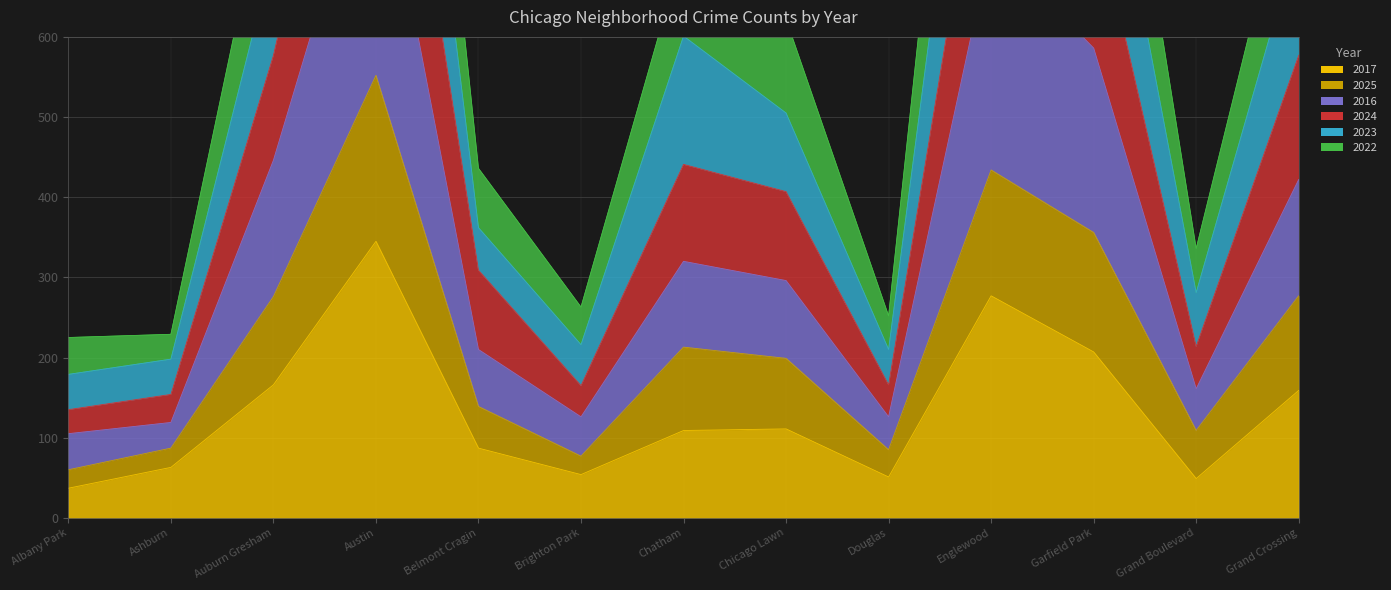

Reading right to left, transcribe all the data shown in this chart.

2017: Grand Crossing=159	Grand Boulevard=49	Garfield Park=207	Englewood=277	Douglas=51	Chicago Lawn=111	Chatham=109	Brighton Park=54	Belmont Cragin=87	Austin=345	Auburn Gresham=166	Ashburn=63	Albany Park=37
2025: Grand Crossing=277	Grand Boulevard=109	Garfield Park=356	Englewood=434	Douglas=85	Chicago Lawn=199	Chatham=213	Brighton Park=77	Belmont Cragin=139	Austin=552	Auburn Gresham=276	Ashburn=87	Albany Park=60
2016: Grand Crossing=422	Grand Boulevard=161	Garfield Park=586	Englewood=716	Douglas=126	Chicago Lawn=296	Chatham=320	Brighton Park=126	Belmont Cragin=210	Austin=872	Auburn Gresham=446	Ashburn=119	Albany Park=105
2024: Grand Crossing=577	Grand Boulevard=214	Garfield Park=771	Englewood=937	Douglas=166	Chicago Lawn=407	Chatham=441	Brighton Park=165	Belmont Cragin=309	Austin=1134	Auburn Gresham=577	Ashburn=154	Albany Park=135
2023: Grand Crossing=726	Grand Boulevard=281	Garfield Park=956	Englewood=1189	Douglas=210	Chicago Lawn=505	Chatham=601	Brighton Park=216	Belmont Cragin=362	Austin=1419	Auburn Gresham=705	Ashburn=198	Albany Park=179
2022: Grand Crossing=853	Grand Boulevard=336	Garfield Park=1137	Englewood=1450	Douglas=252	Chicago Lawn=622	Chatham=710	Brighton Park=263	Belmont Cragin=436	Austin=1651	Auburn Gresham=835	Ashburn=229	Albany Park=225